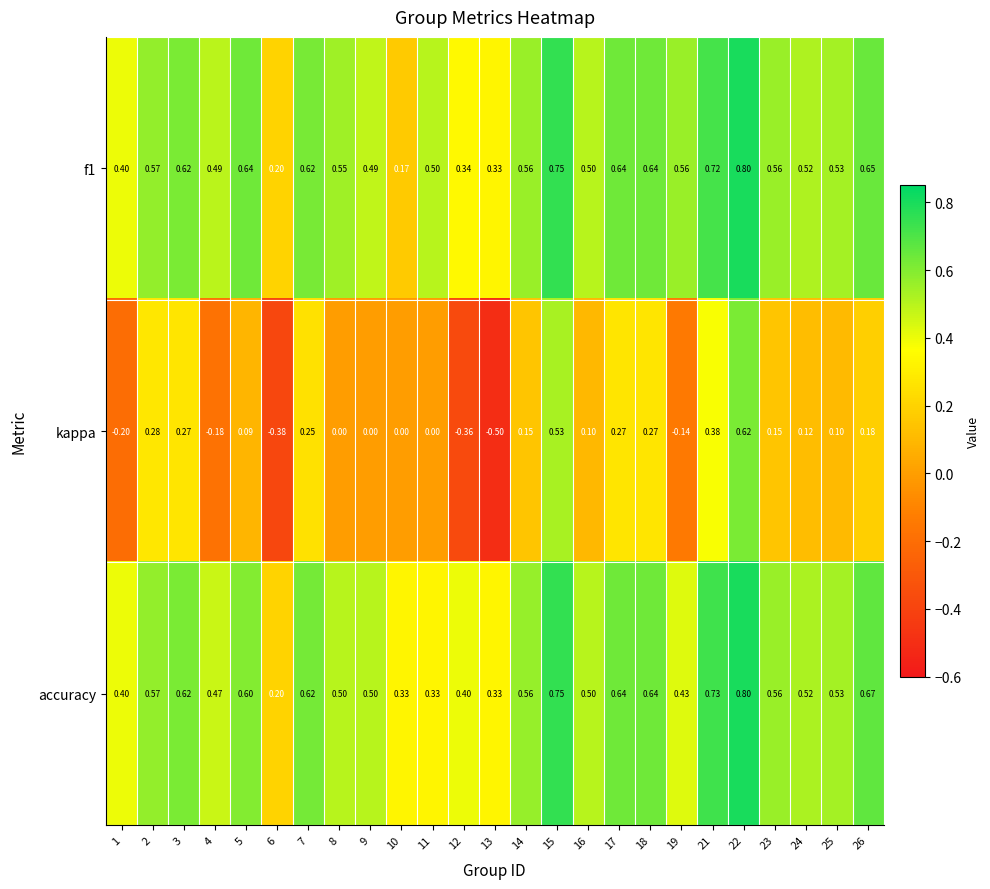

Which series changed the most between 18 and 19?

kappa